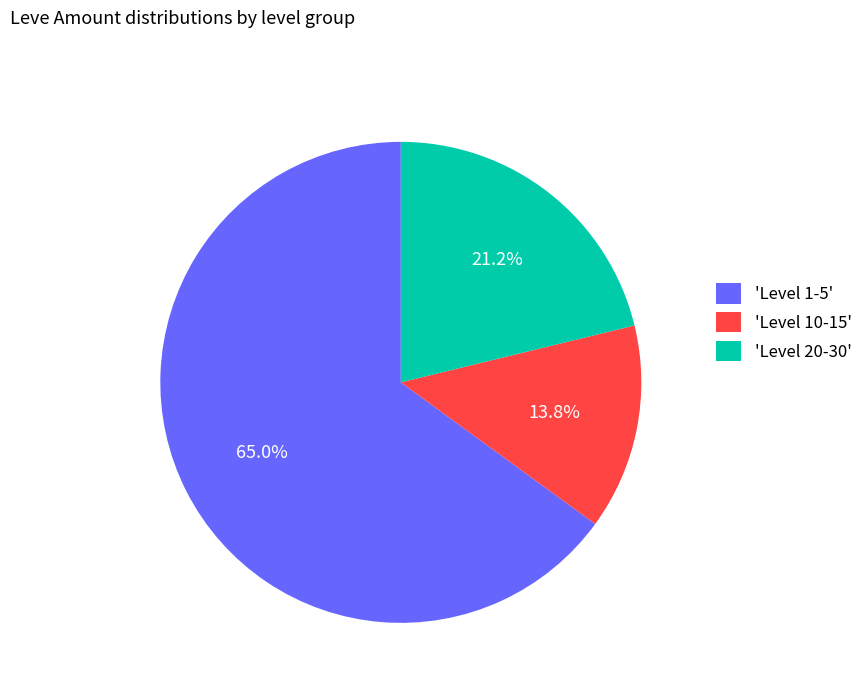

To the nearest percent, what is the difference between the largest and smallest slice percentages?

51%